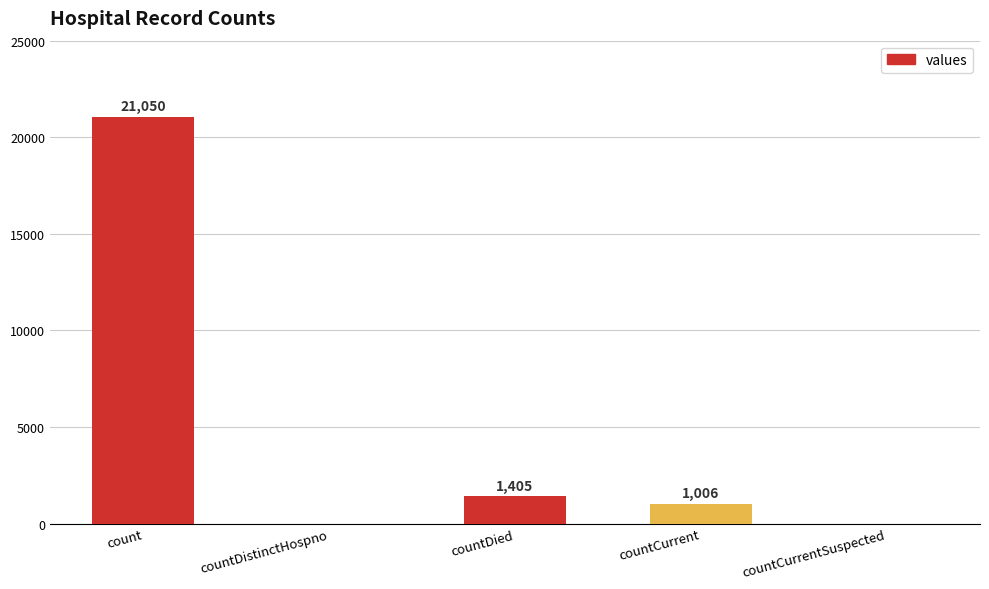

Reading left to right, extract all data points from this chart.

count=21050	countDistinctHospno=0	countDied=1405	countCurrent=1006	countCurrentSuspected=0